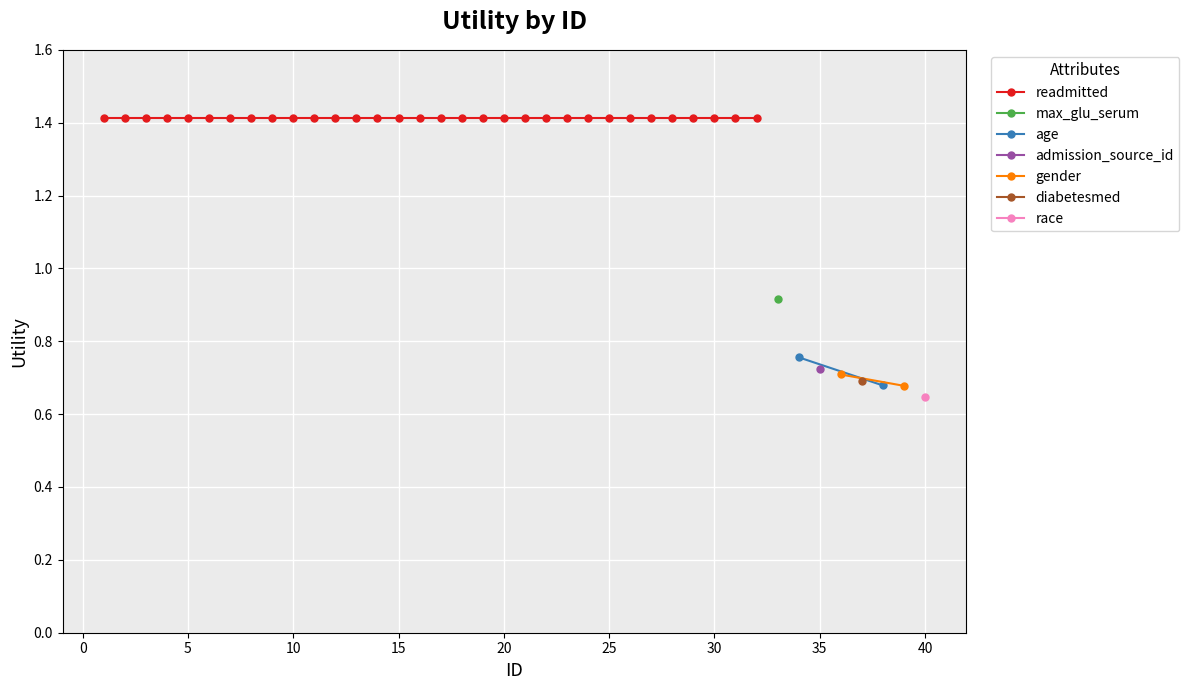

True or false: top_attributes and readmitted intersect in this chart.

False